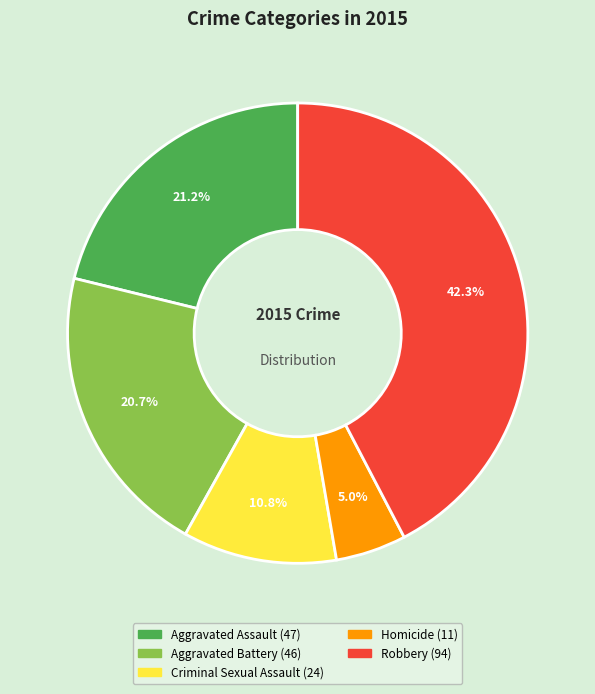

Is there any slice that represents more than half of the pie?

No